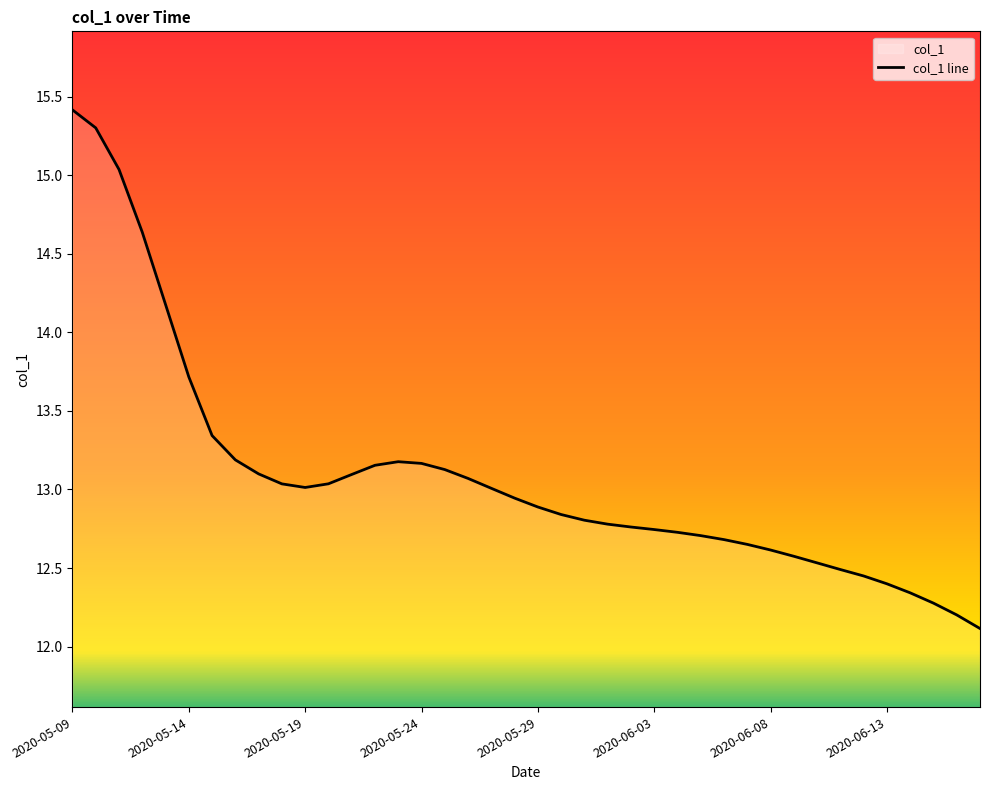

True or false: the data shows 13.0 at 2020-05-19.

True